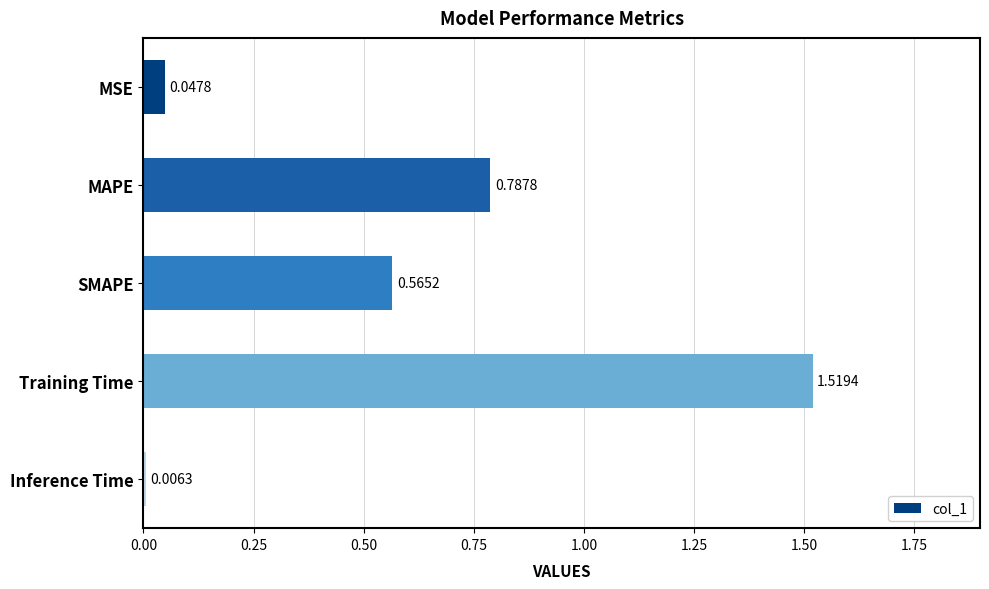

At which label is the value closest to 0?

Inference Time